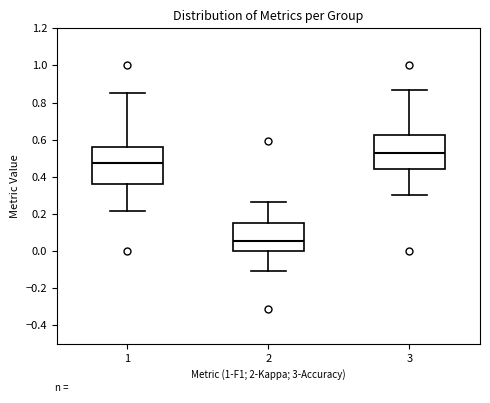

Where is the lower edge of the box at x = 1 on the y-axis? The values are not printed on the chart, so give them approximately, as read against the axis.

0.36